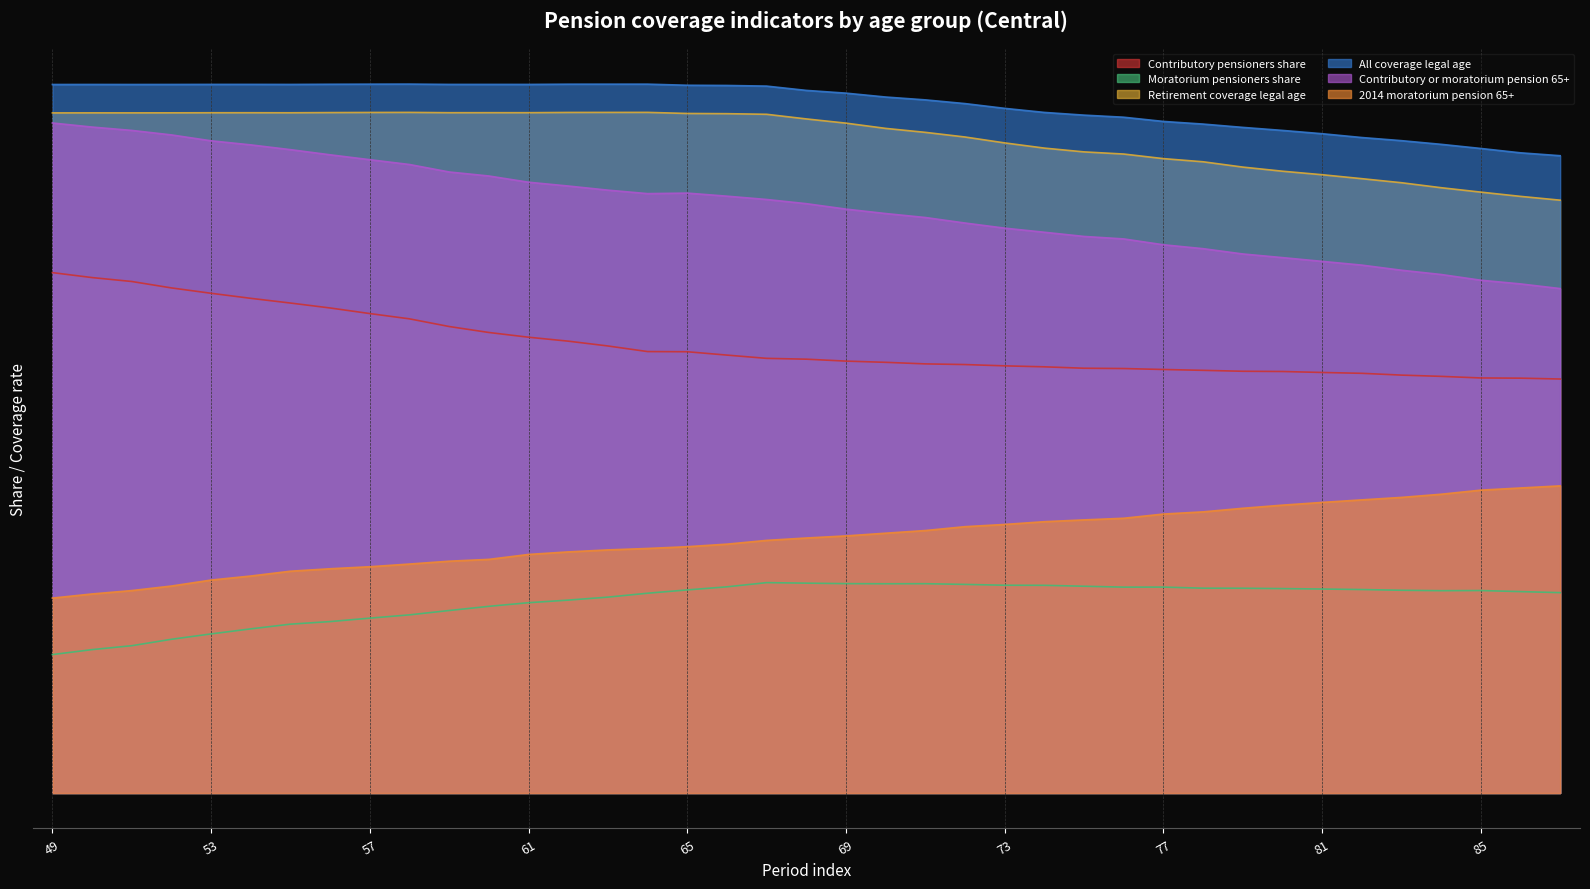

True or false: Retirement coverage legal age and 2014 moratorium pension 65+ intersect in this chart.

False